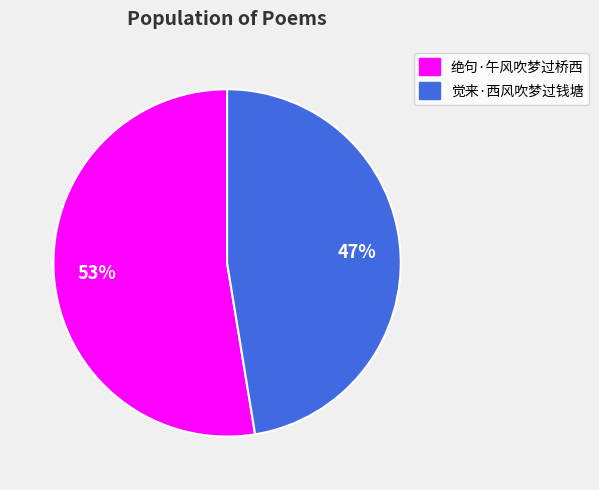

Count the number of slices in the pie.

2